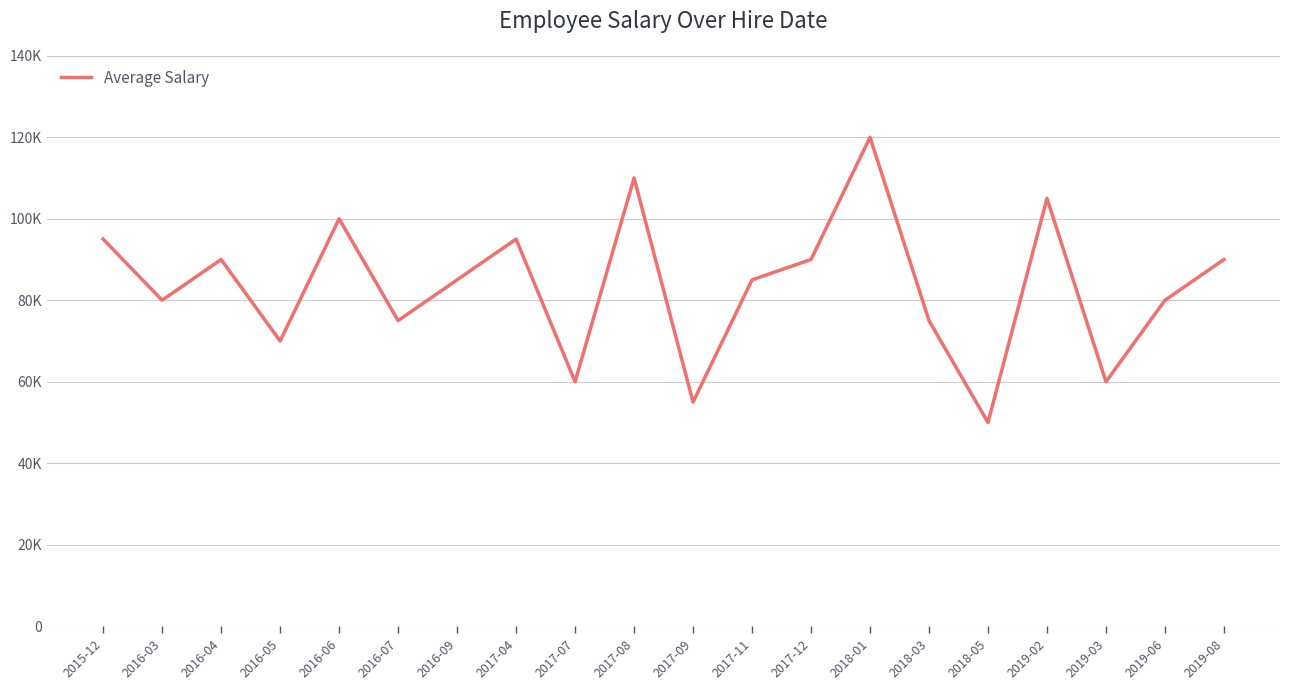

Where is the first local minimum?

2016-03